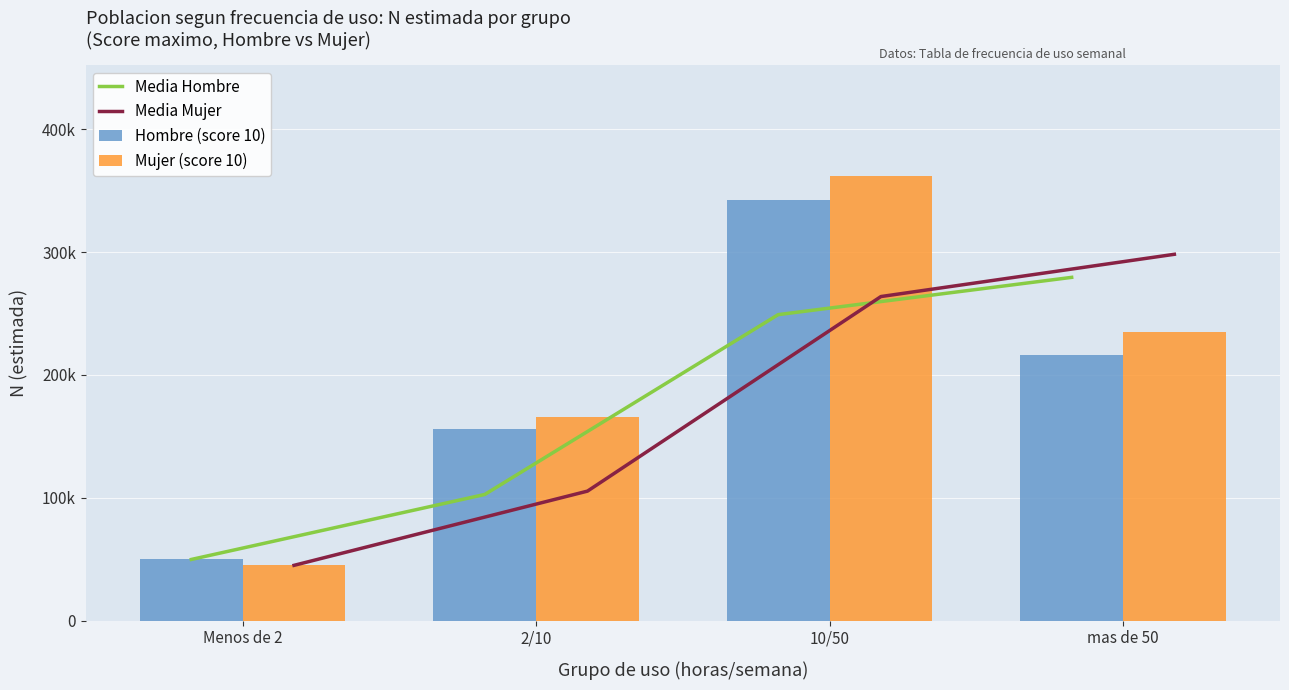

Reading left to right, extract all data points from this chart.

Media Hombre: 49849.0	102744.0	249112.0	279441.0
Media Mujer: 45057.0	105464.5	263825.0	298216.5
Hombre (score 10): 49849.0	155639.0	342585.0	216297.0
Mujer (score 10): 45057.0	165872.0	361778.0	234655.0